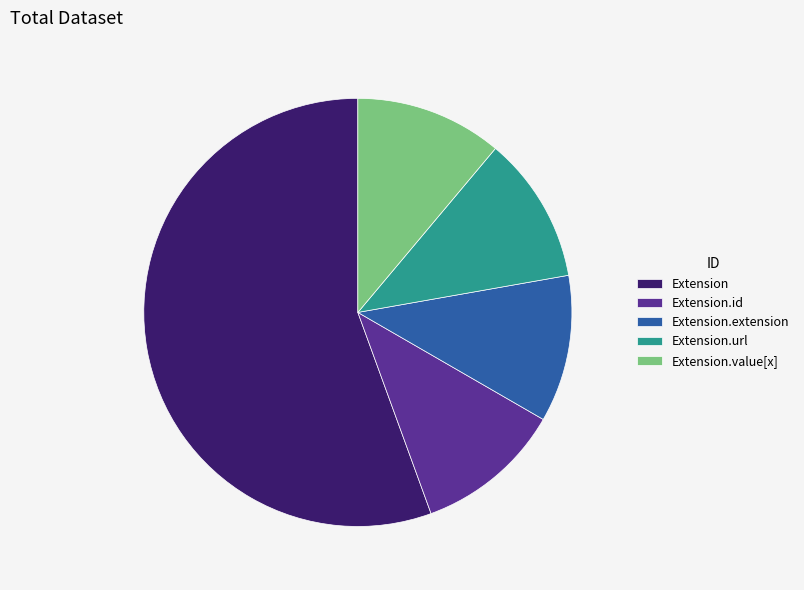

True or false: Extension.value[x] accounts for 11% of the total.

True